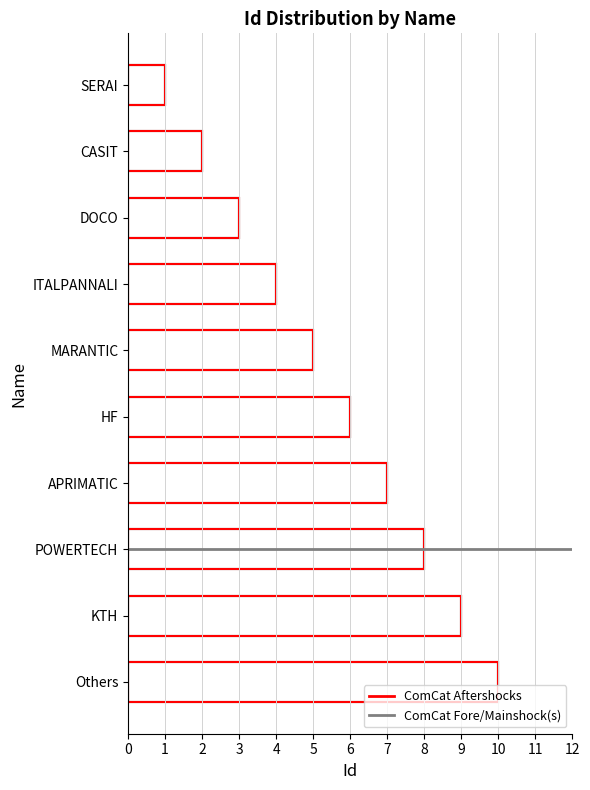

The ComCat Fore/Mainshock(s) series shows 7 at APRIMATIC. True or false?

True